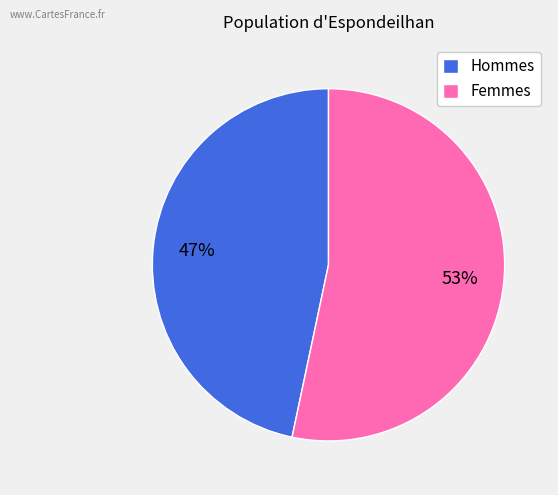

What percentage is the Femmes slice, to the nearest percent?

53%